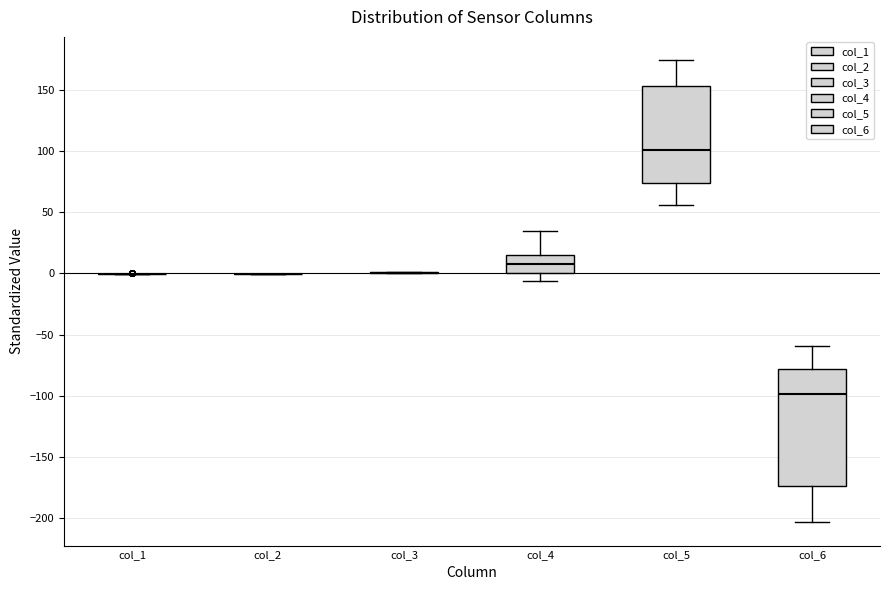

Reading left to right, read every box against the y-axis: the position of its median line, the range the box covers, and the ends of its whiskers. The values are not printed on the chart, so give them approximately, as read against the axis.

col_1: box collapsed to a line at 0, whiskers 0 to 0
col_2: box collapsed to a line at 0, whiskers 0 to 0
col_3: box collapsed to a line at 0, whiskers 0 to 0
col_4: median 10, box 0 to 15, whiskers -5 to 35
col_5: median 100, box 75 to 155, whiskers 55 to 175
col_6: median -100, box -175 to -80, whiskers -205 to -60